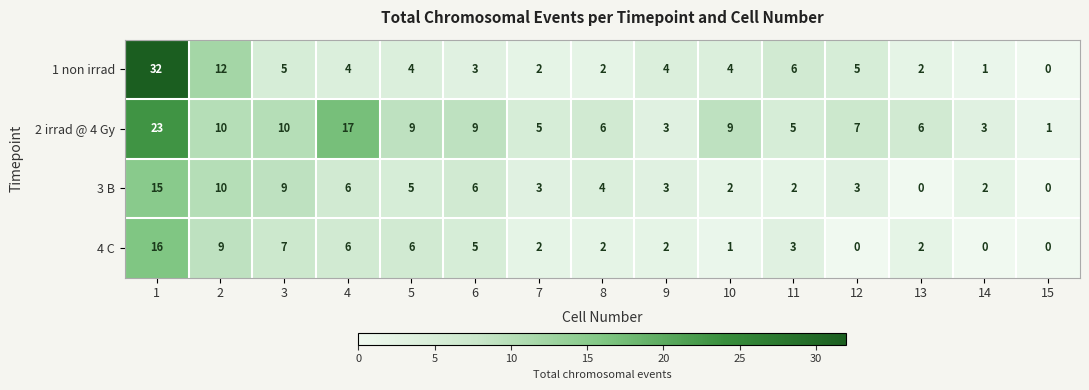

The 3 B series shows 3 at 9. True or false?

True